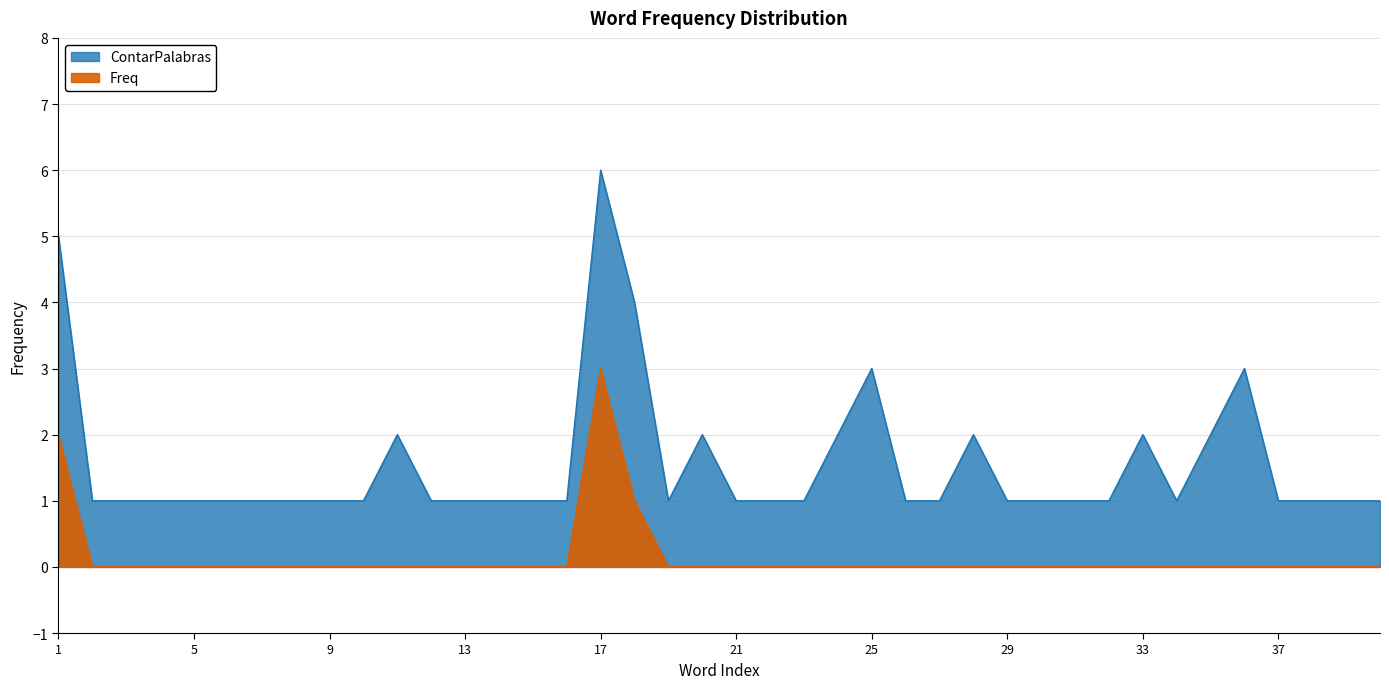

True or false: the data shows 4 at 18.

True